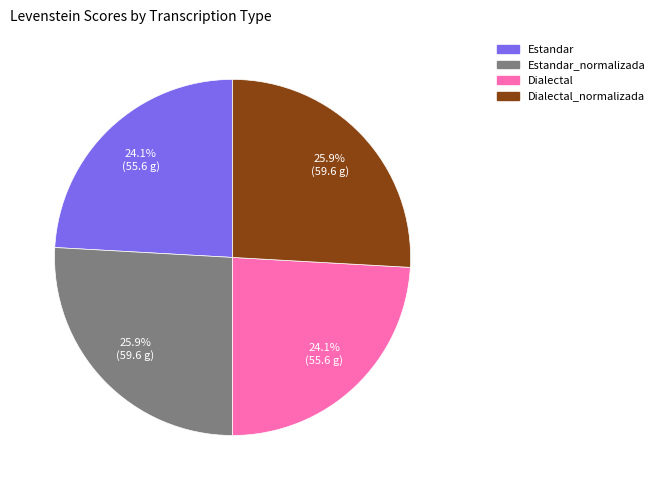

Does any single category account for the majority?

No